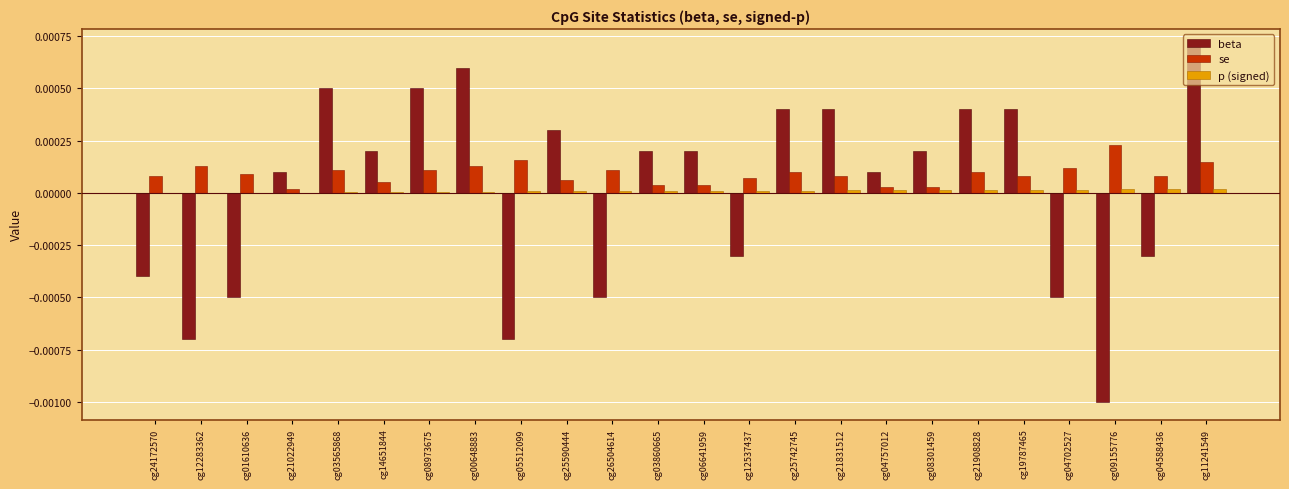

The value of se at cg21908828 is 0.0. True or false?

True